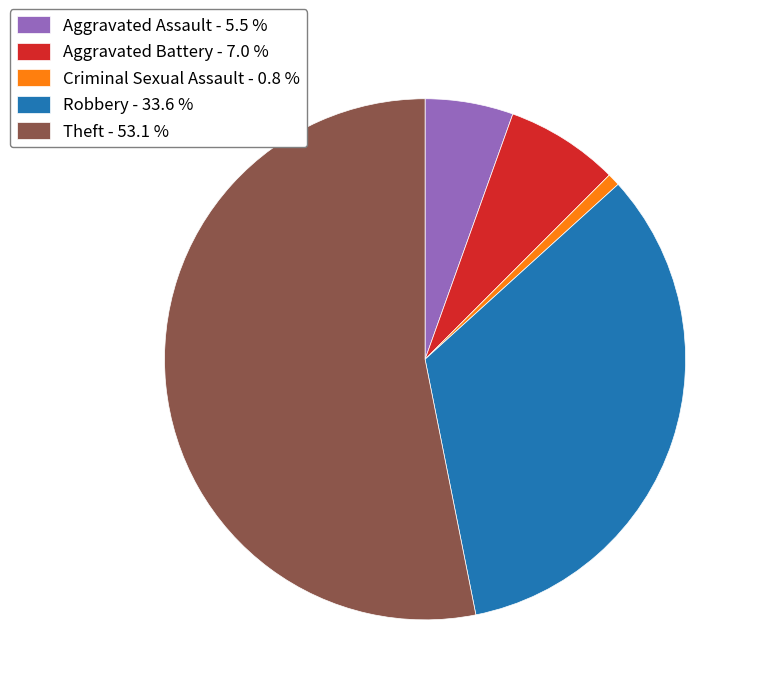

True or false: Theft accounts for 59% of the total.

False